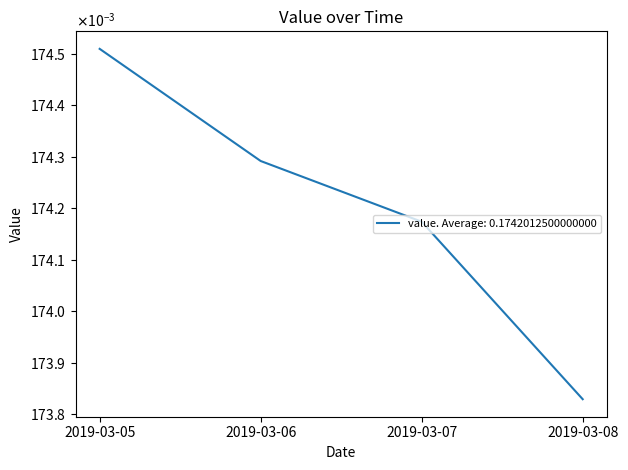

What value does the data have at 2019-03-06?

0.2